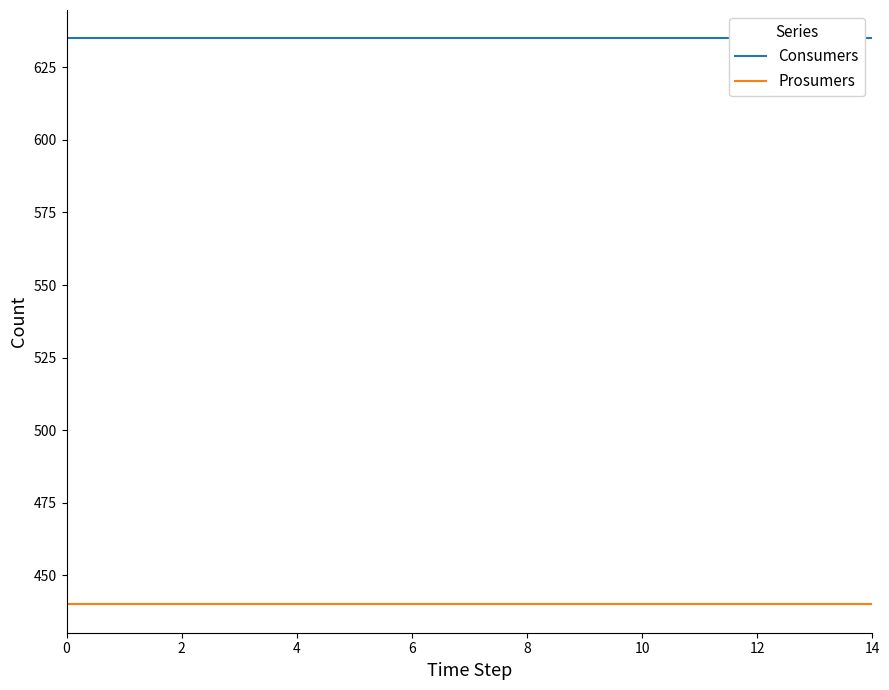

Between 12 and 6, which is larger?

12